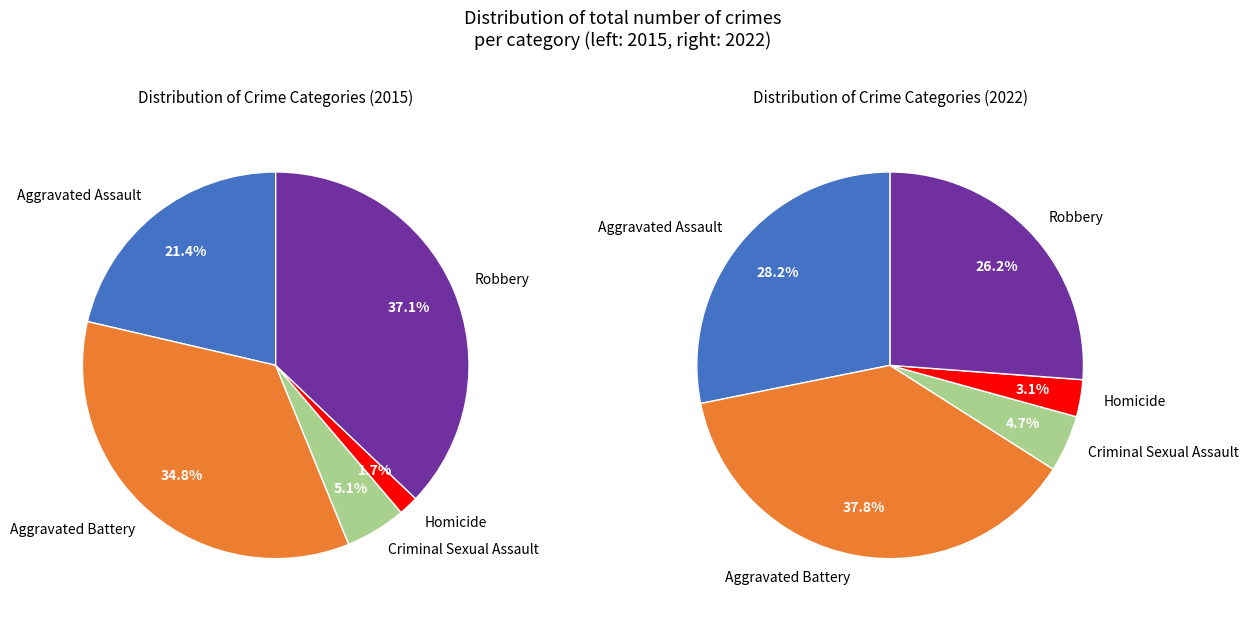

True or false: values_2022 accounts for 32% of the total.

False